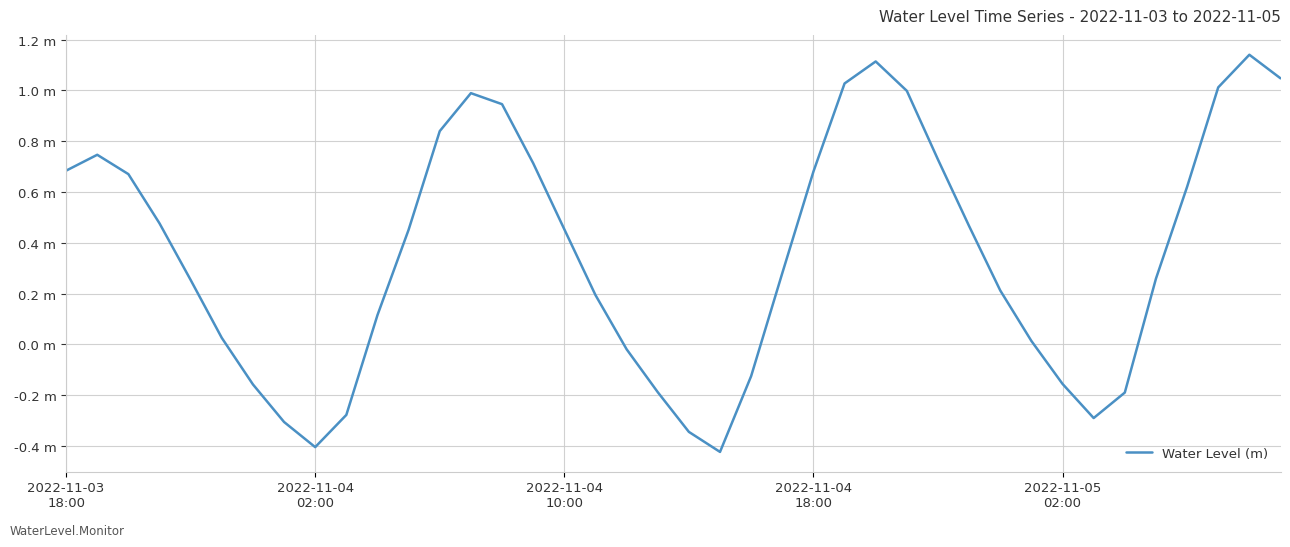

List the labels in order of value, largest first.

38, 26, 39, 25, 37, 27, 13, 14, 12, 2022-11-04
02:00, 28, 15, 2022-11-03
18:00, 24, 2022-11-04
10:00, 36, 2022-11-04
18:00, 29, 16, 11, 23, 35, 2022-11-05
02:00, 30, 17, 10, 5, 31, 18, 22, 32, 6, 19, 34, 9, 33, 7, 20, 8, 21